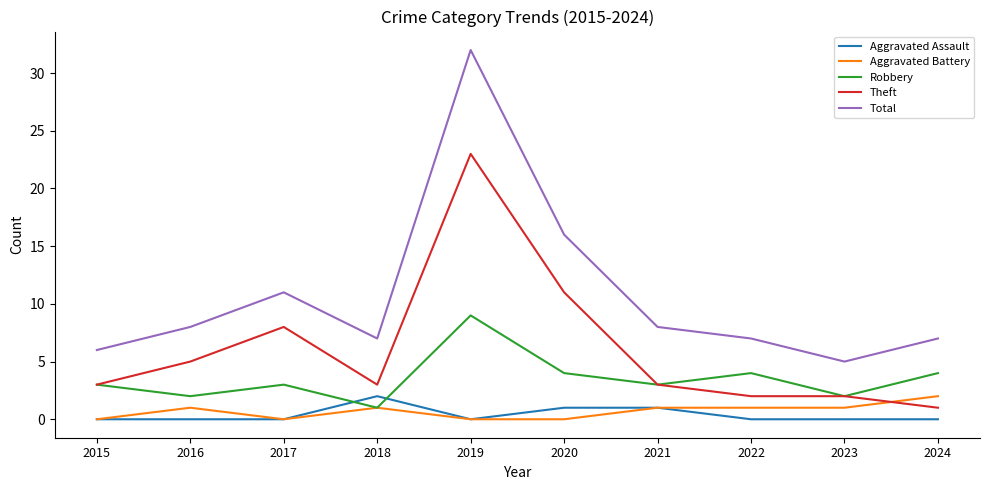

What are all the series names shown in the legend?

Aggravated Assault, Aggravated Battery, Robbery, Theft, Total